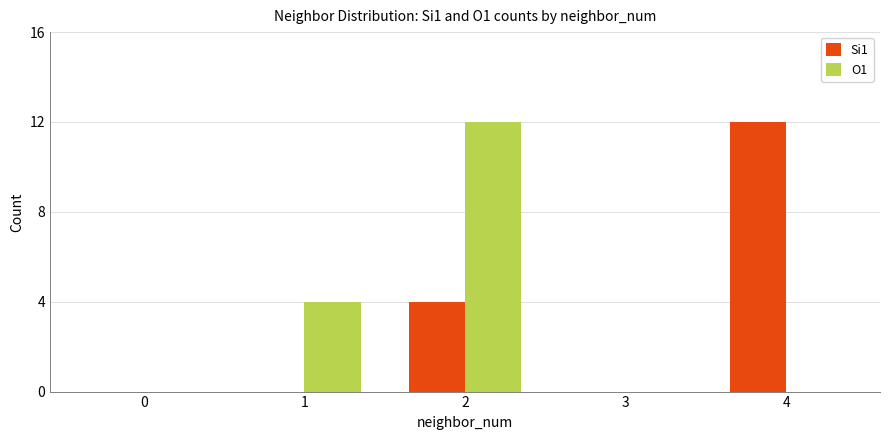

Which series changed the most between 2 and 4?

O1